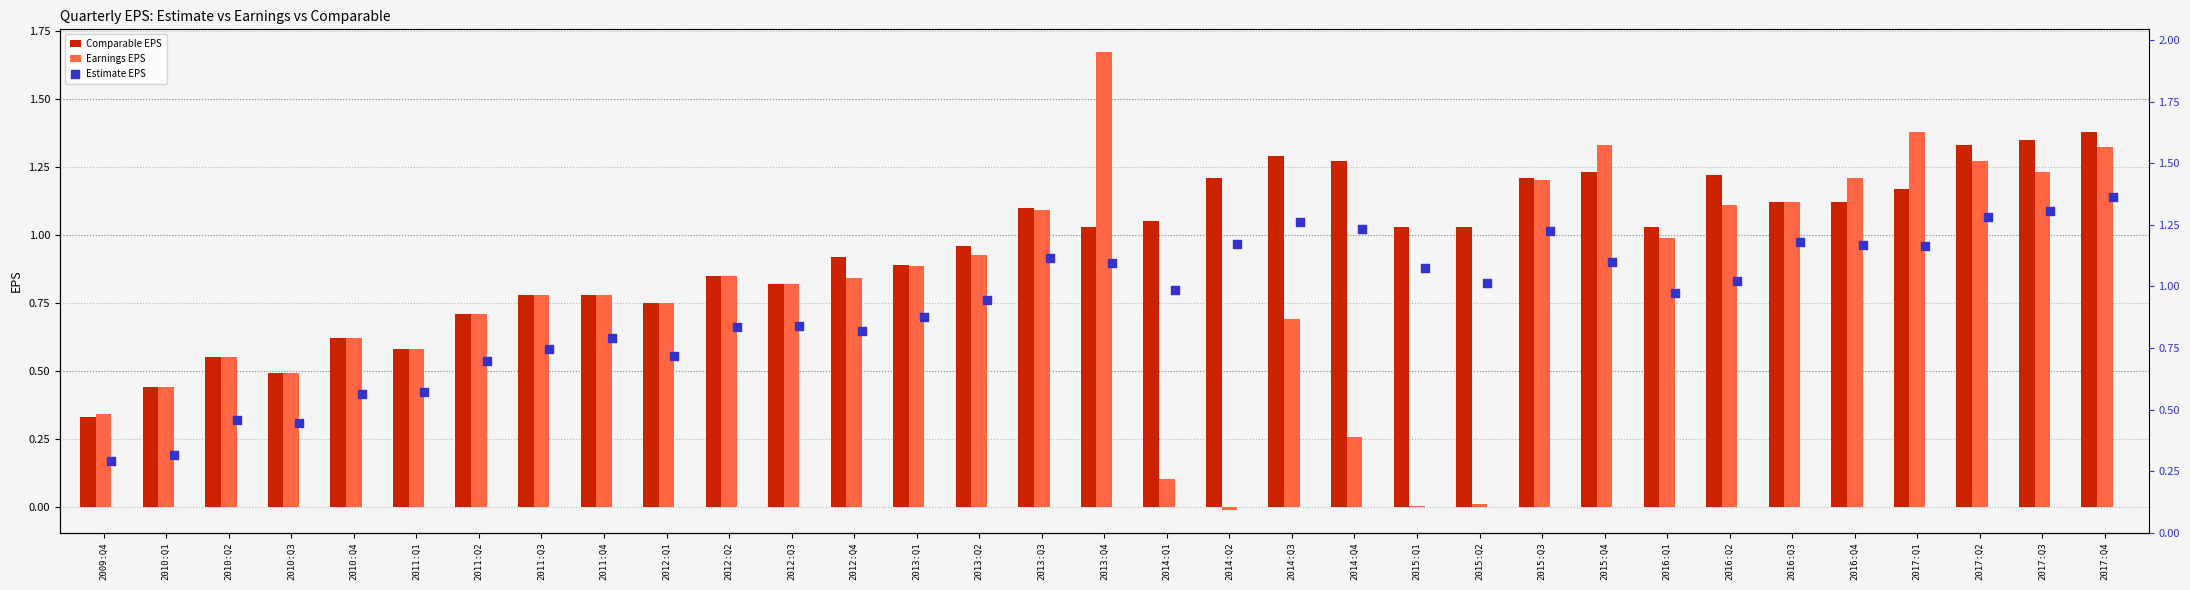

Which series has the largest total across all categories?

Comparable EPS